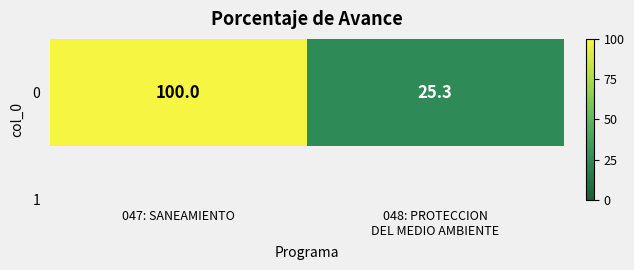

True or false: the data shows 34.6 at 048: PROTECCION
DEL MEDIO AMBIENTE.

False